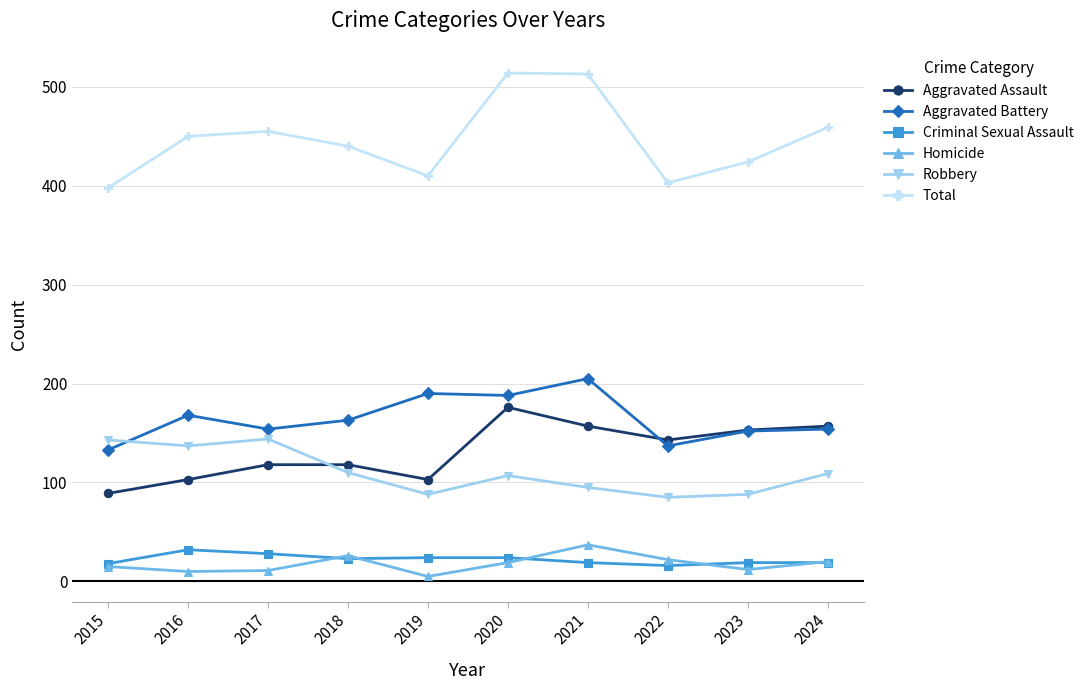

How many lines are shown in the chart?

6